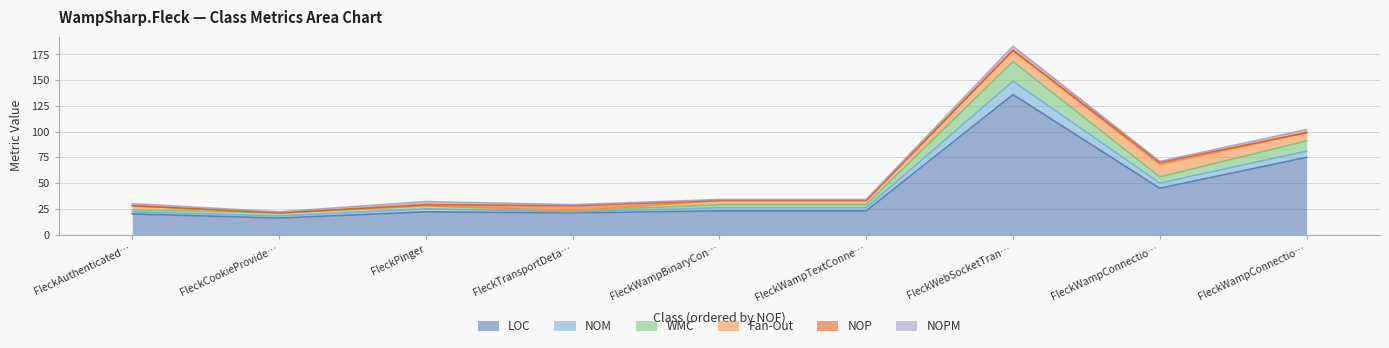

What is the difference between the NOPM values at FleckWampBinaryConnection and FleckWampConnectionListener?

2